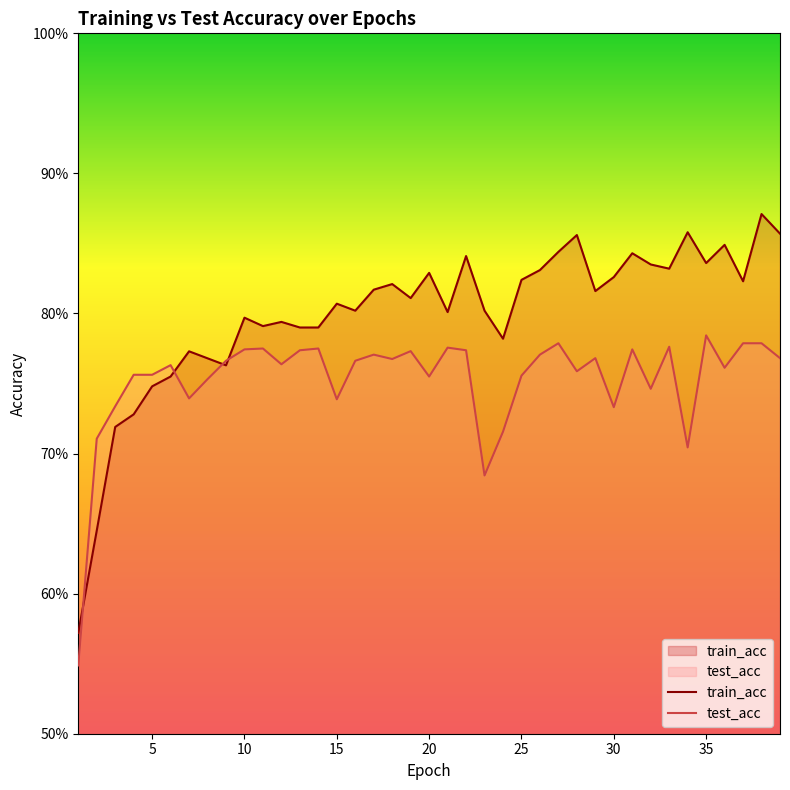

Is it true that train_acc equals 1.2 at 32?

False